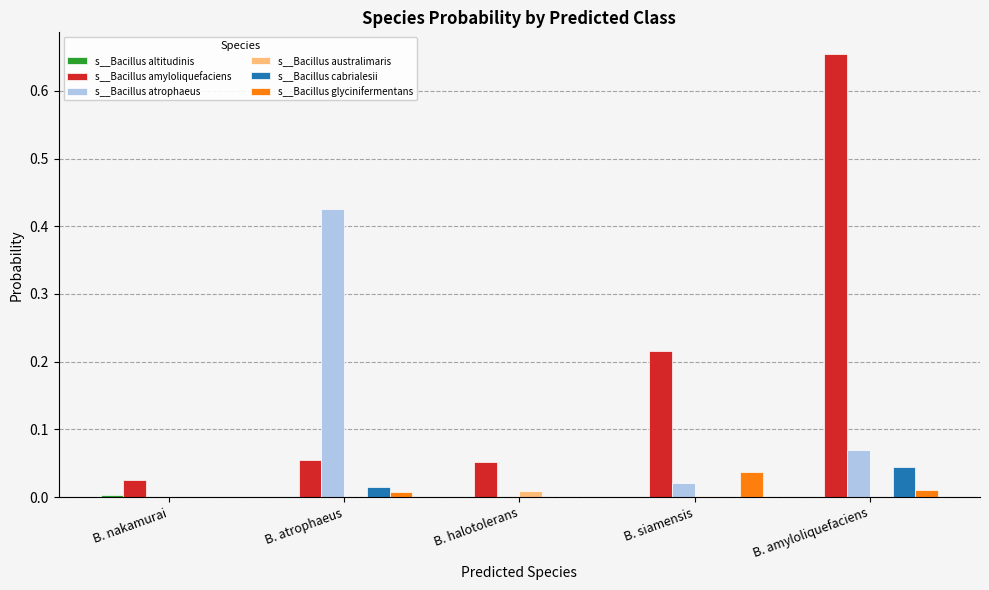

How many distinct data groups are displayed?

6